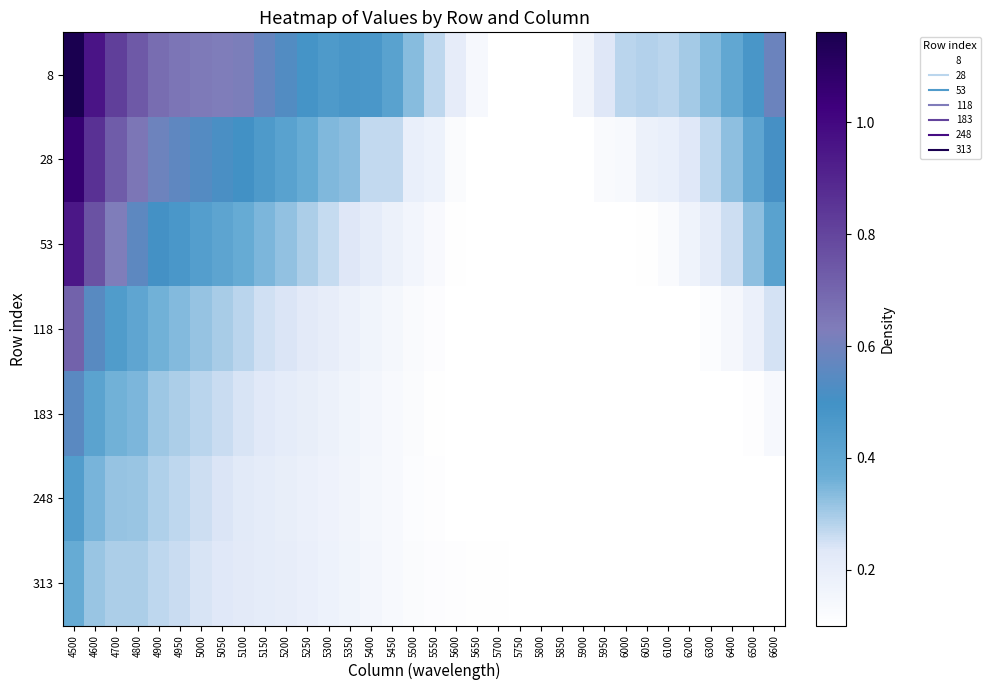

Reading left to right, transcribe all the data shown in this chart.

8: 4500=1.2	4600=1.0	4700=0.8	4800=0.7	4900=0.7	4950=0.7	5000=0.6	5050=0.6	5100=0.6	5150=0.6	5200=0.5	5250=0.5	5300=0.5	5350=0.5	5400=0.5	5450=0.4	5500=0.3	5550=0.3	5600=0.2	5650=0.1	5700=0.1	5750=0.1	5800=0.1	5850=0.1	5900=0.2	5950=0.2	6000=0.3	6050=0.3	6100=0.3	6200=0.3	6300=0.3	6400=0.4	6500=0.5	6600=0.6
28: 4500=1.1	4600=0.9	4700=0.7	4800=0.6	4900=0.6	4950=0.6	5000=0.5	5050=0.5	5100=0.5	5150=0.5	5200=0.4	5250=0.4	5300=0.3	5350=0.3	5400=0.3	5450=0.3	5500=0.2	5550=0.2	5600=0.1	5650=0.1	5700=0.1	5750=0.1	5800=0.1	5850=0.1	5900=0.1	5950=0.1	6000=0.1	6050=0.2	6100=0.2	6200=0.2	6300=0.3	6400=0.3	6500=0.4	6600=0.5
53: 4500=0.9	4600=0.8	4700=0.6	4800=0.6	4900=0.5	4950=0.5	5000=0.4	5050=0.4	5100=0.4	5150=0.3	5200=0.3	5250=0.3	5300=0.3	5350=0.2	5400=0.2	5450=0.2	5500=0.2	5550=0.1	5600=0.1	5650=0.1	5700=0.1	5750=0.1	5800=0.1	5850=0.1	5900=0.1	5950=0.1	6000=0.1	6050=0.1	6100=0.1	6200=0.2	6300=0.2	6400=0.3	6500=0.3	6600=0.4
118: 4500=0.7	4600=0.5	4700=0.4	4800=0.4	4900=0.4	4950=0.3	5000=0.3	5050=0.3	5100=0.3	5150=0.3	5200=0.2	5250=0.2	5300=0.2	5350=0.2	5400=0.2	5450=0.1	5500=0.1	5550=0.1	5600=0.1	5650=0.1	5700=0.1	5750=0.1	5800=0.1	5850=0.1	5900=0.1	5950=0.1	6000=0.1	6050=0.1	6100=0.1	6200=0.1	6300=0.1	6400=0.1	6500=0.2	6600=0.2
183: 4500=0.6	4600=0.4	4700=0.4	4800=0.3	4900=0.3	4950=0.3	5000=0.3	5050=0.3	5100=0.2	5150=0.2	5200=0.2	5250=0.2	5300=0.2	5350=0.2	5400=0.2	5450=0.1	5500=0.1	5550=0.1	5600=0.1	5650=0.1	5700=0.1	5750=0.1	5800=0.1	5850=0.1	5900=0.1	5950=0.1	6000=0.1	6050=0.1	6100=0.1	6200=0.1	6300=0.1	6400=0.1	6500=0.1	6600=0.1
248: 4500=0.4	4600=0.3	4700=0.3	4800=0.3	4900=0.3	4950=0.3	5000=0.3	5050=0.2	5100=0.2	5150=0.2	5200=0.2	5250=0.2	5300=0.2	5350=0.2	5400=0.1	5450=0.1	5500=0.1	5550=0.1	5600=0.1	5650=0.1	5700=0.1	5750=0.1	5800=0.1	5850=0.1	5900=0.1	5950=0.1	6000=0.1	6050=0.1	6100=0.1	6200=0.1	6300=0.1	6400=0.1	6500=0.1	6600=0.1
313: 4500=0.4	4600=0.3	4700=0.3	4800=0.3	4900=0.3	4950=0.3	5000=0.2	5050=0.2	5100=0.2	5150=0.2	5200=0.2	5250=0.2	5300=0.2	5350=0.2	5400=0.1	5450=0.1	5500=0.1	5550=0.1	5600=0.1	5650=0.1	5700=0.1	5750=0.1	5800=0.1	5850=0.1	5900=0.1	5950=0.1	6000=0.1	6050=0.1	6100=0.1	6200=0.1	6300=0.1	6400=0.1	6500=0.1	6600=0.1